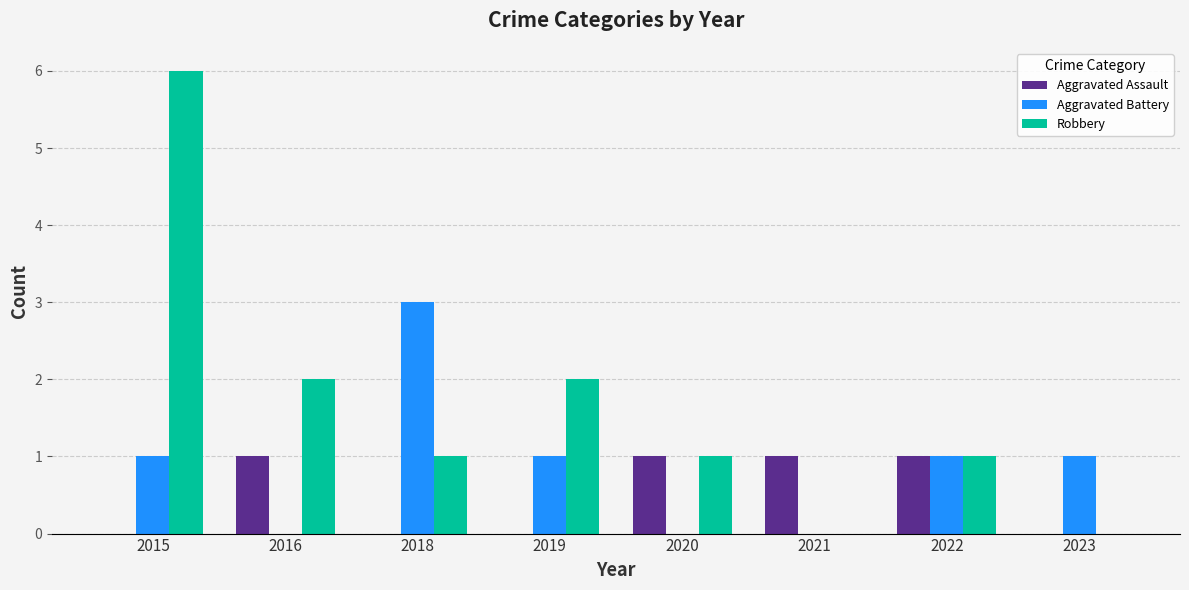

How many data points does each series have?

8